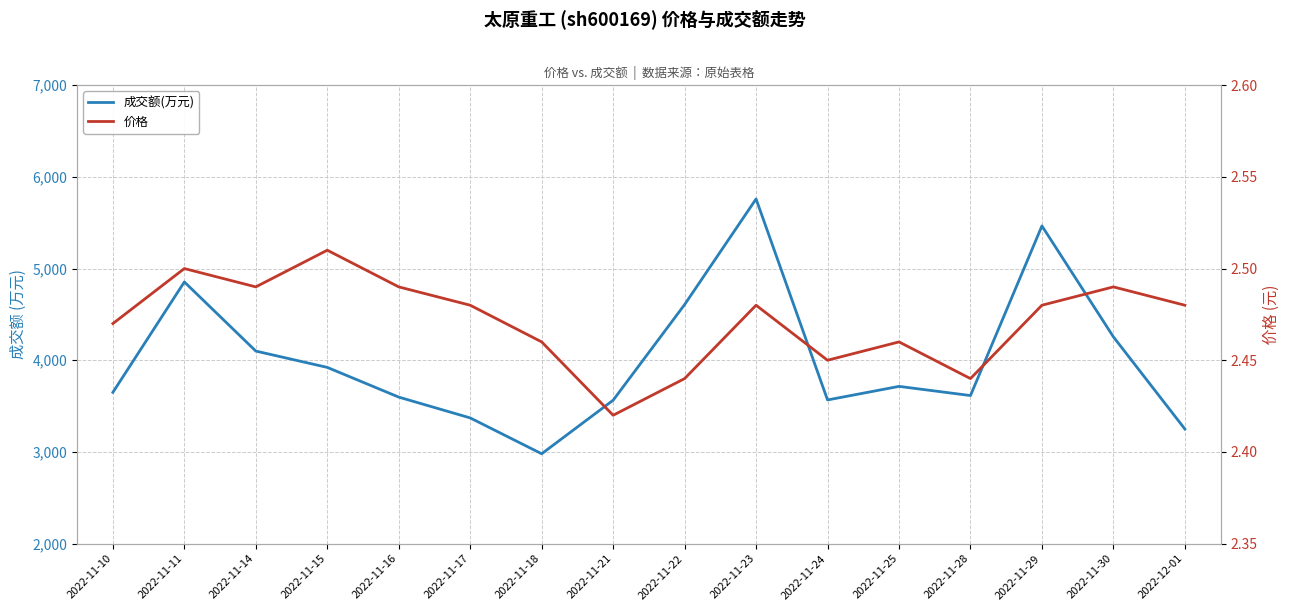

Which series has the largest total across all categories?

成交额(万元)